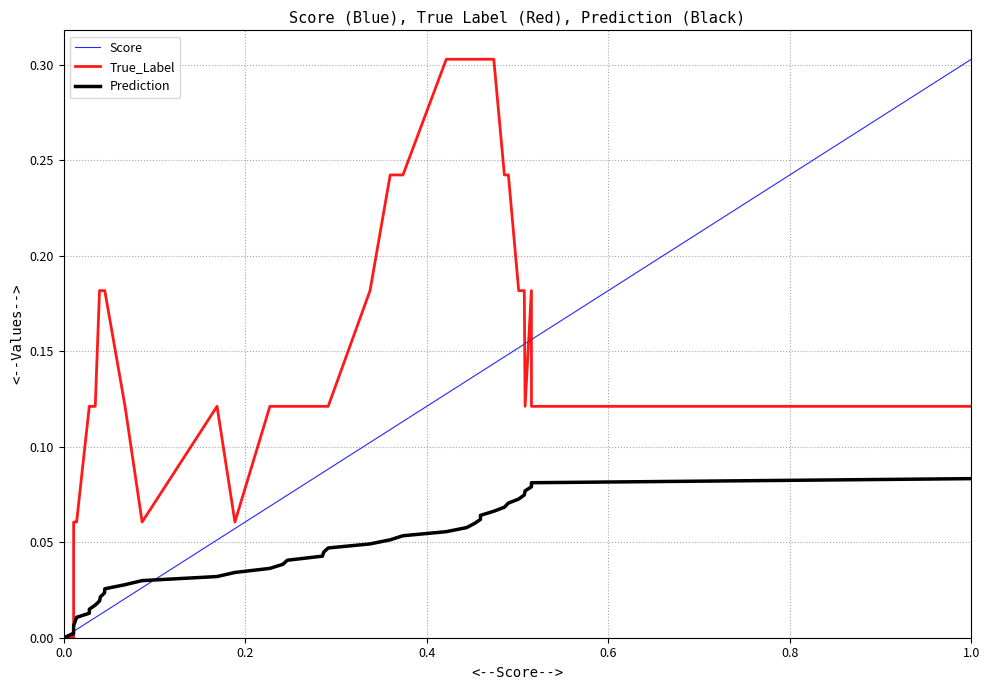

At which category does the chart reach its peak across all series?

1.0